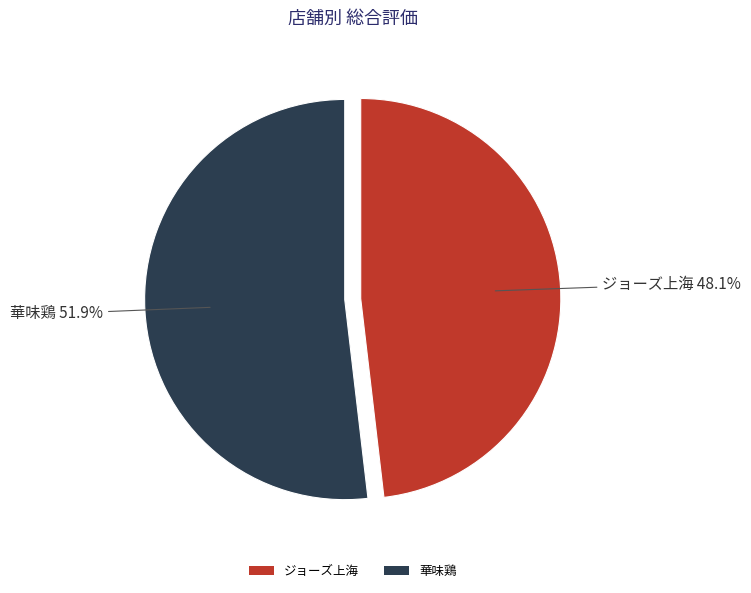

What percentage is the ジョーズ上海 slice, to the nearest percent?

48%